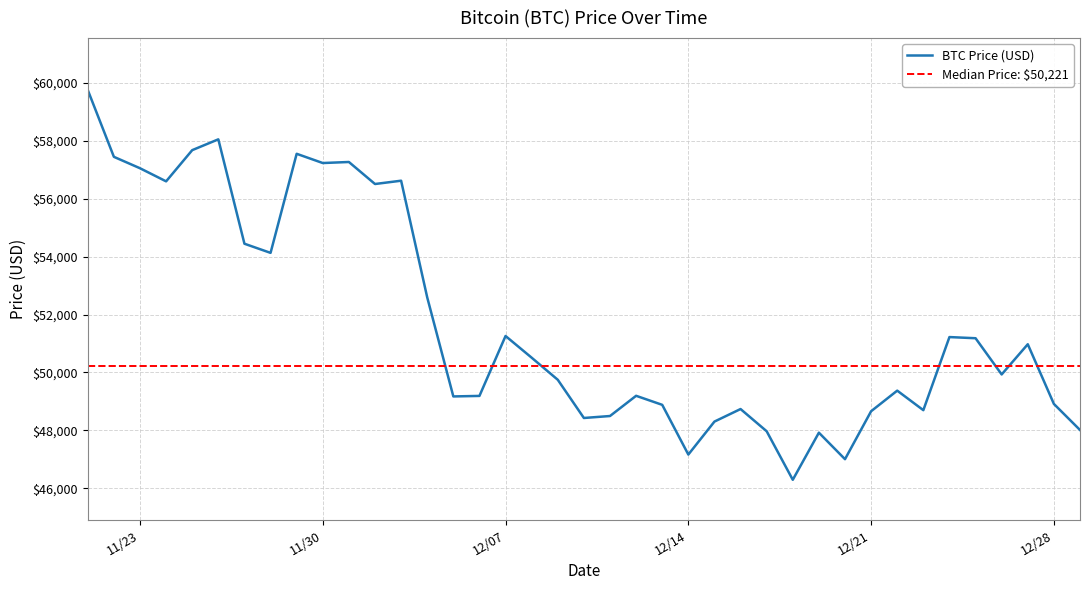

At which label does the data first exceed 50510?

11/21/2021